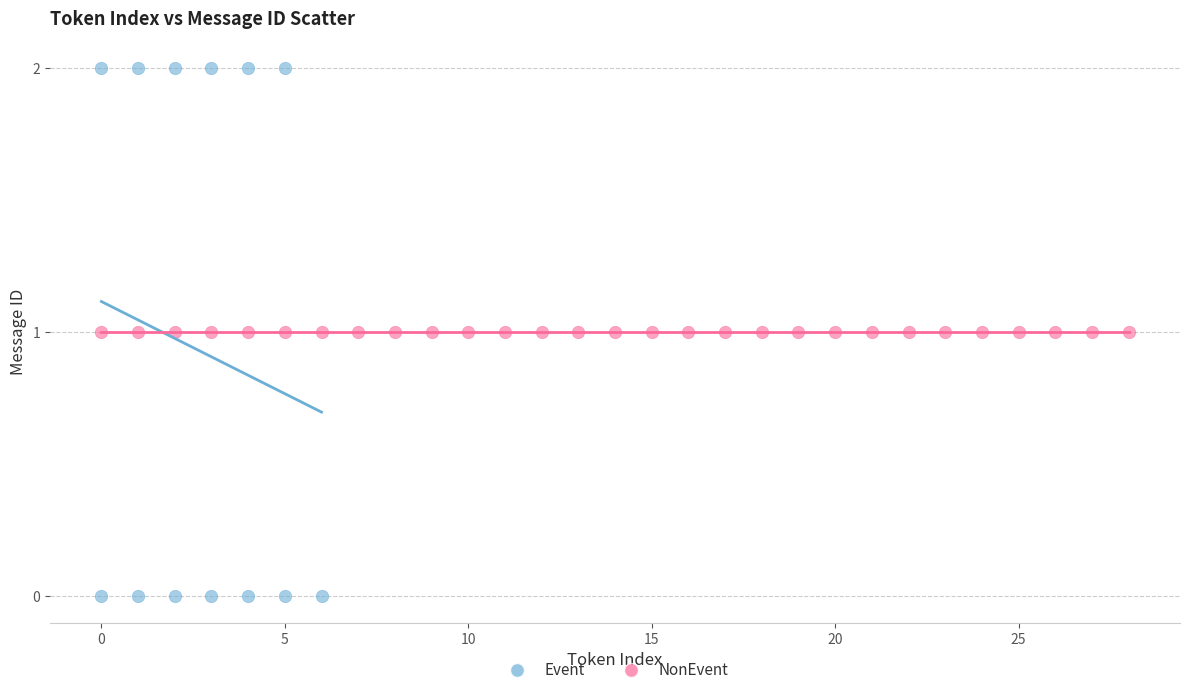

Which series reaches the minimum Y coordinate?

Event